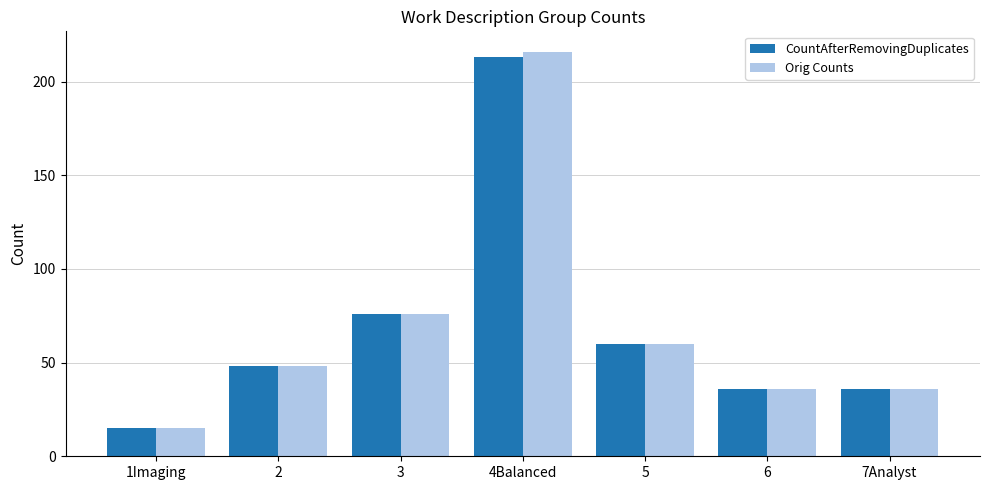

What is the average value of the CountAfterRemovingDuplicates series?

69